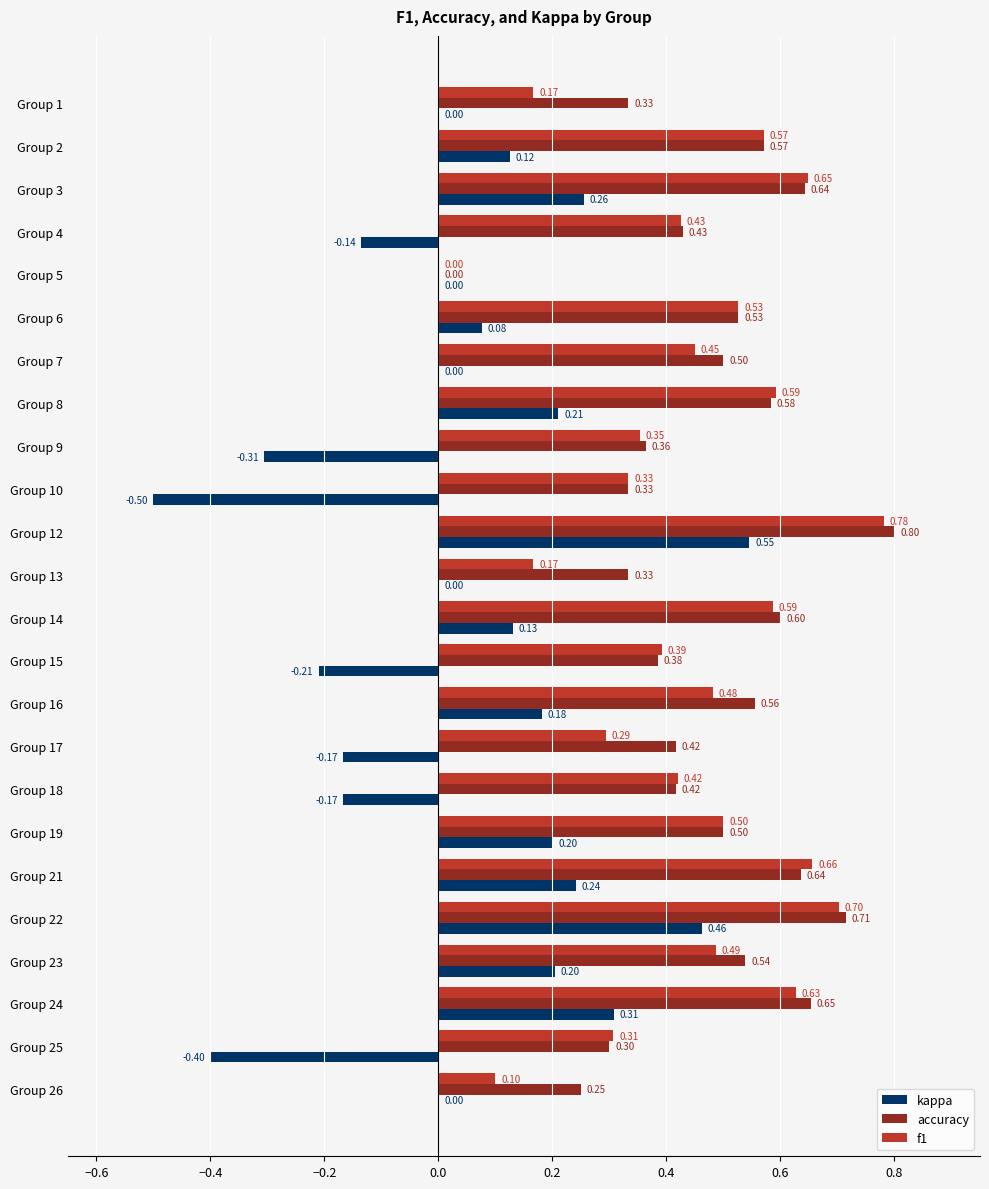

At which category is the sum across all series the highest?

Group 12